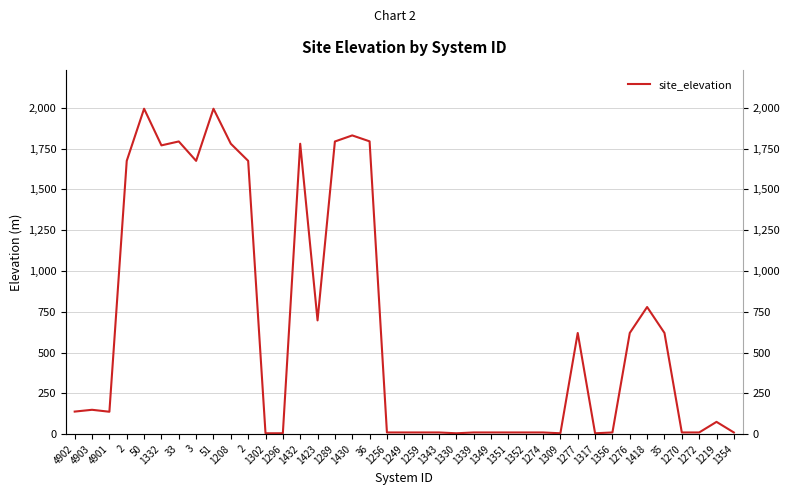

At which category does the data reach its first local valley?

4901